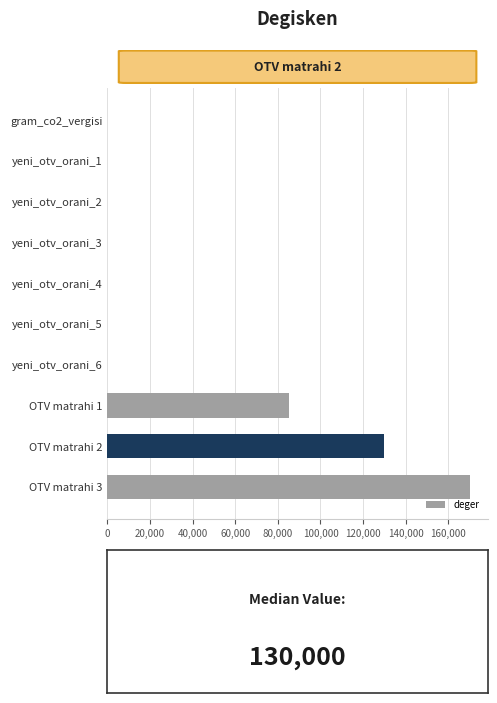

At which category does the chart reach its peak across all series?

OTV matrahi 3